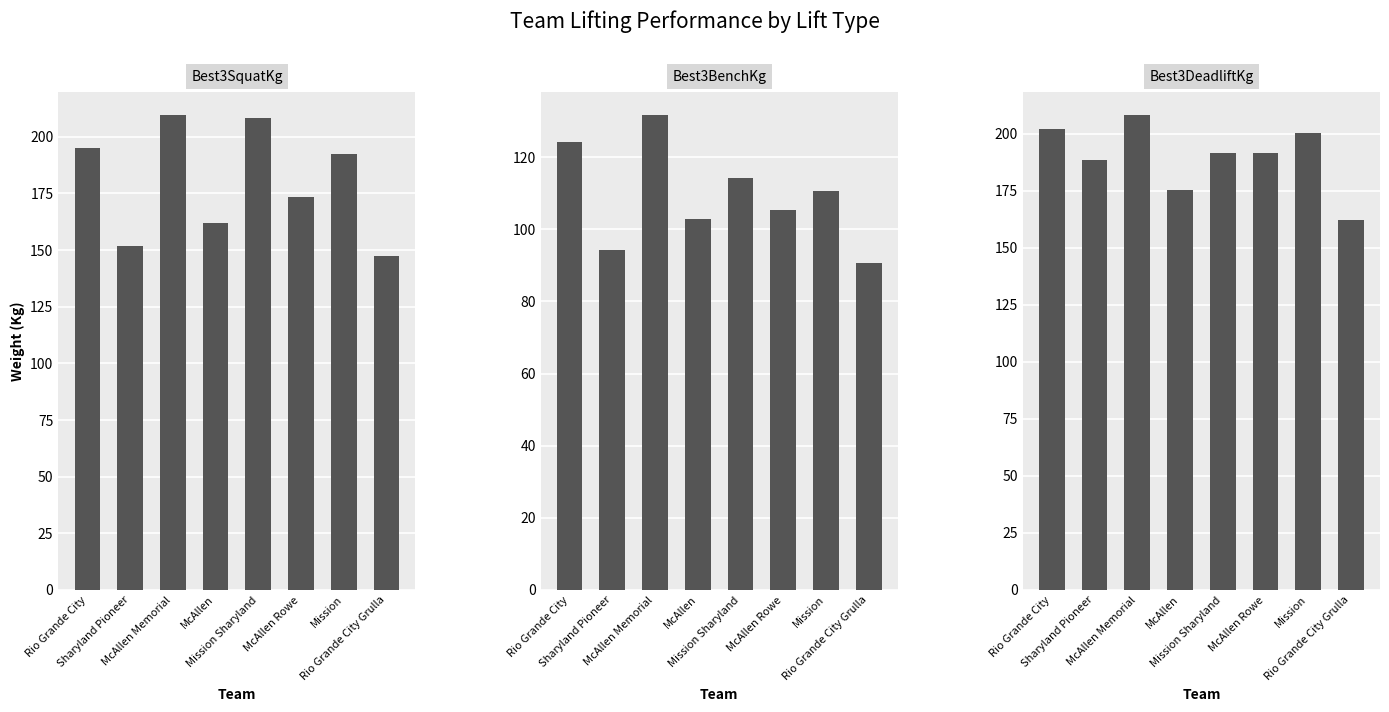

Is it true that Best3BenchKg equals 179.3 at McAllen?

False